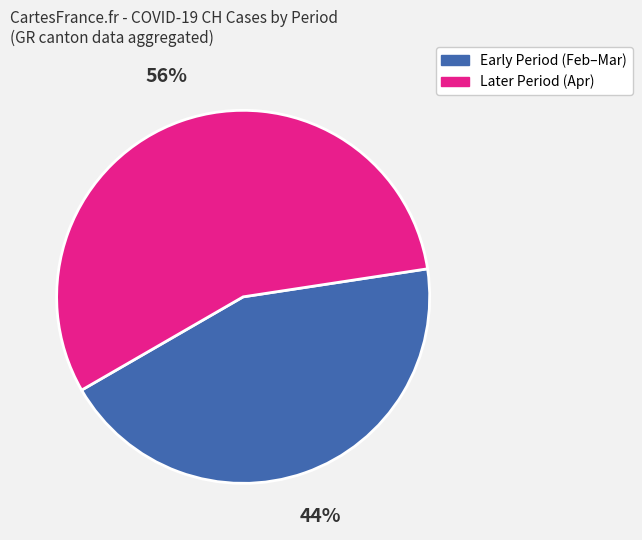

Is there a majority slice in this chart?

Yes